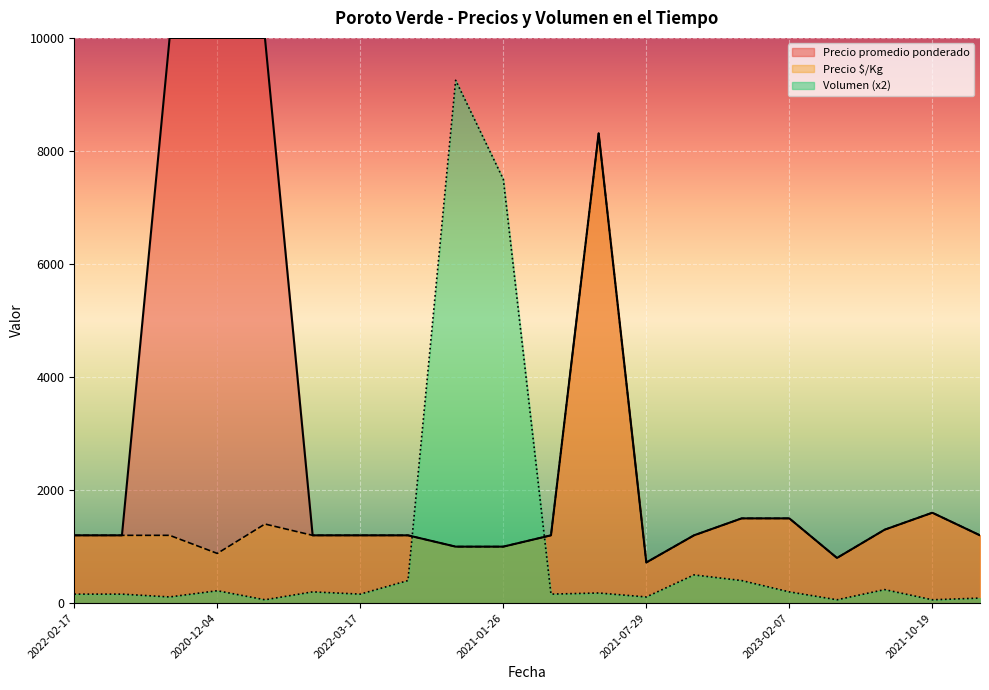

Between 2020-12-04 and 2021-07-29, which series saw the biggest shift?

Precio promedio ponderado